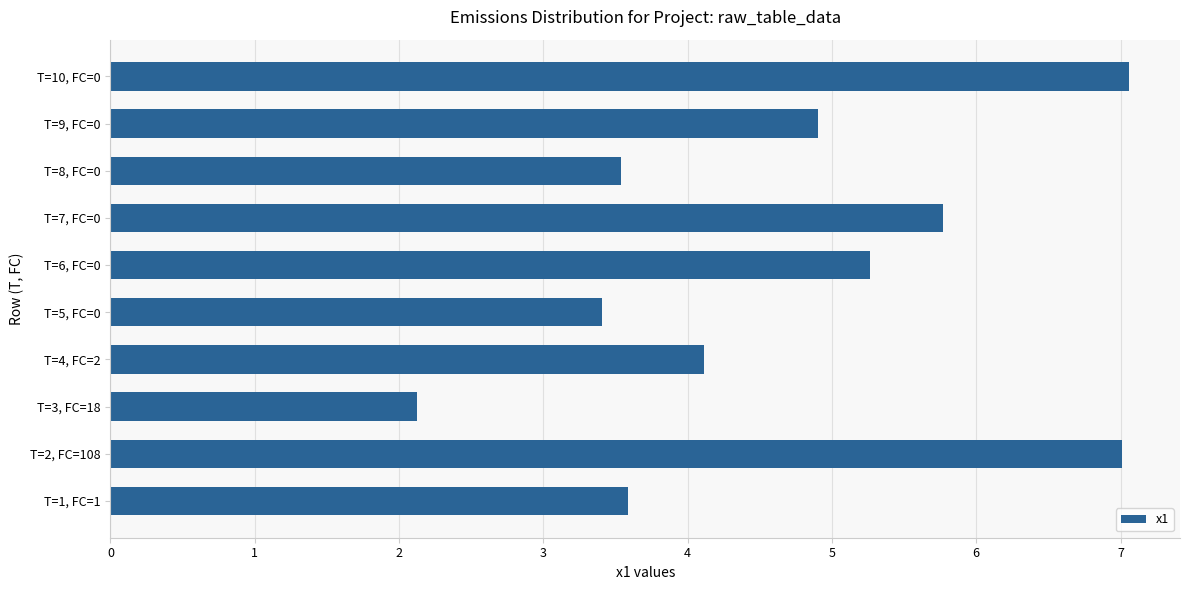

What is the sum of all values?

46.8